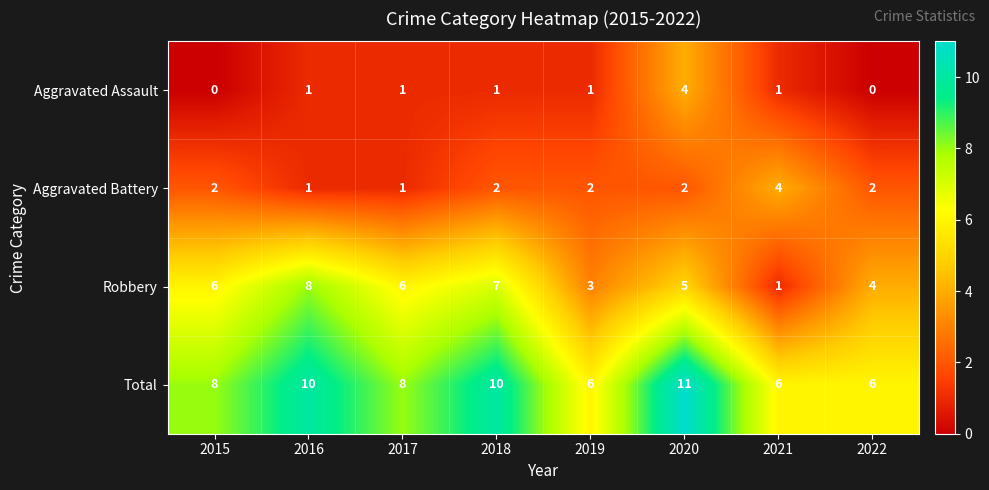

Count the number of categories in the chart.

8